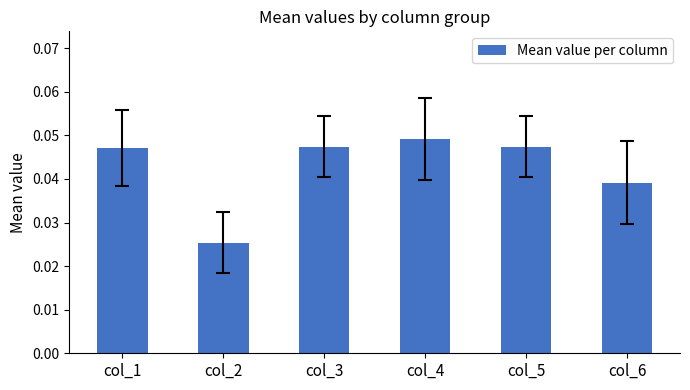

Are the bars grouped side by side (vs. stacked)?

No